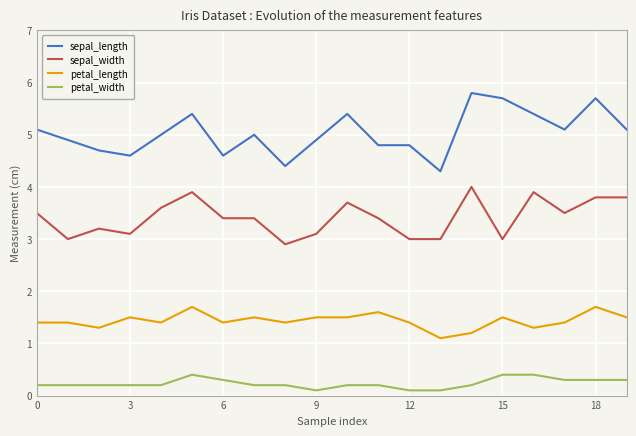

True or false: sepal_width and petal_length cross at least once.

False